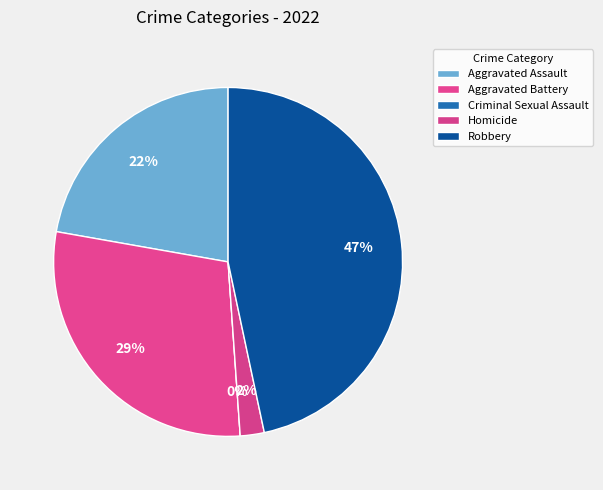

Combined, do Homicide and Robbery account for over 50%?

No